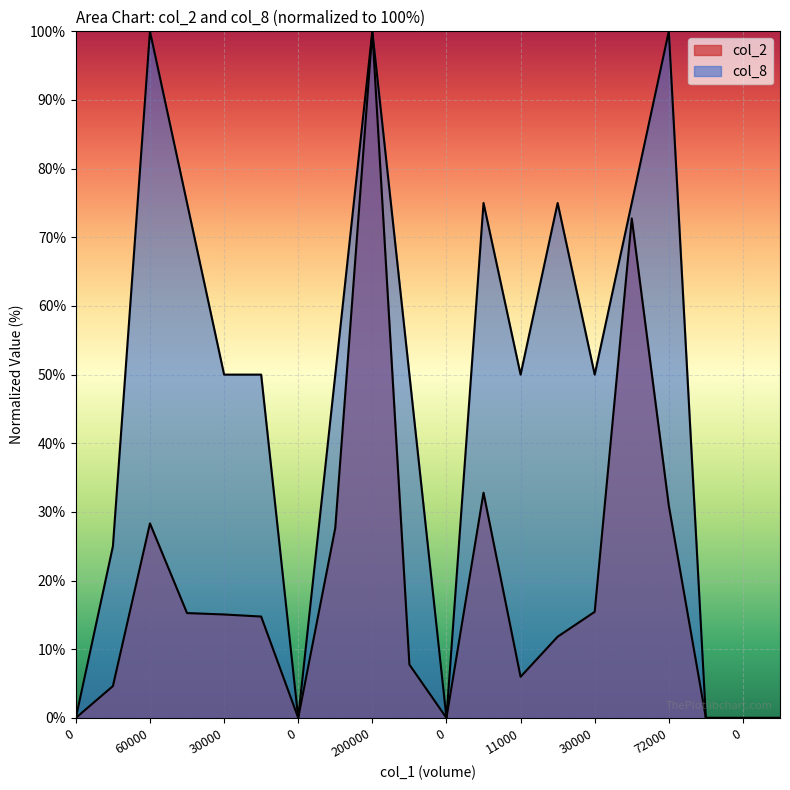

In col_2, how many points are lower than both neighbors (excluding endpoints)?

3